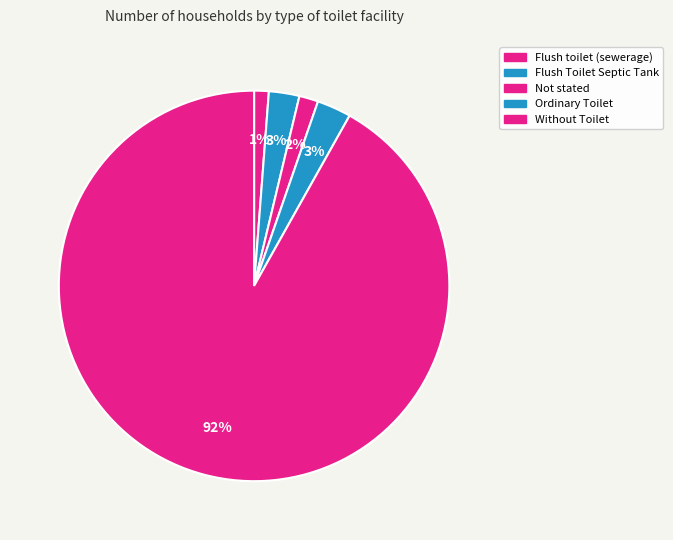

How many segments does this pie chart have?

5